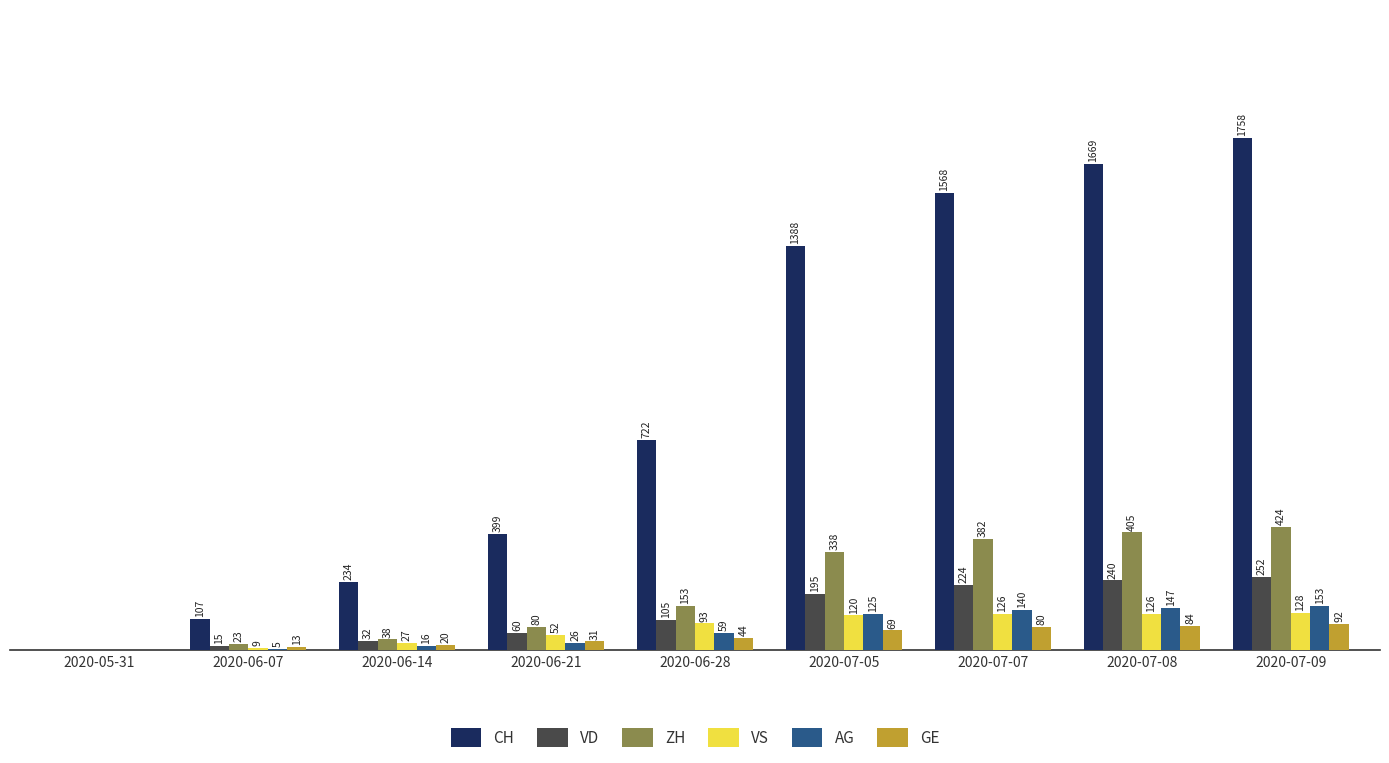

Is the value of VS at 2020-06-14 greater than the value of ZH at 2020-07-07?

No